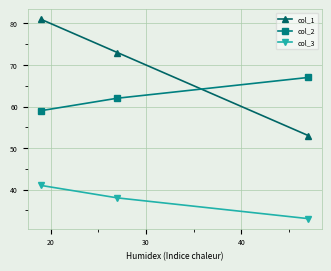

Reading left to right, extract all data points from this chart.

col_1: 81	73	53
col_2: 59	62	67
col_3: 41	38	33